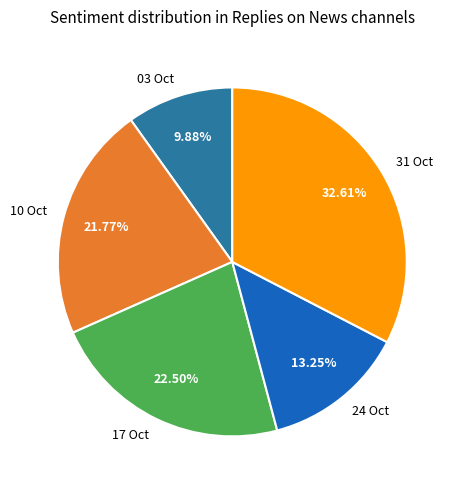

Is there a majority slice in this chart?

No